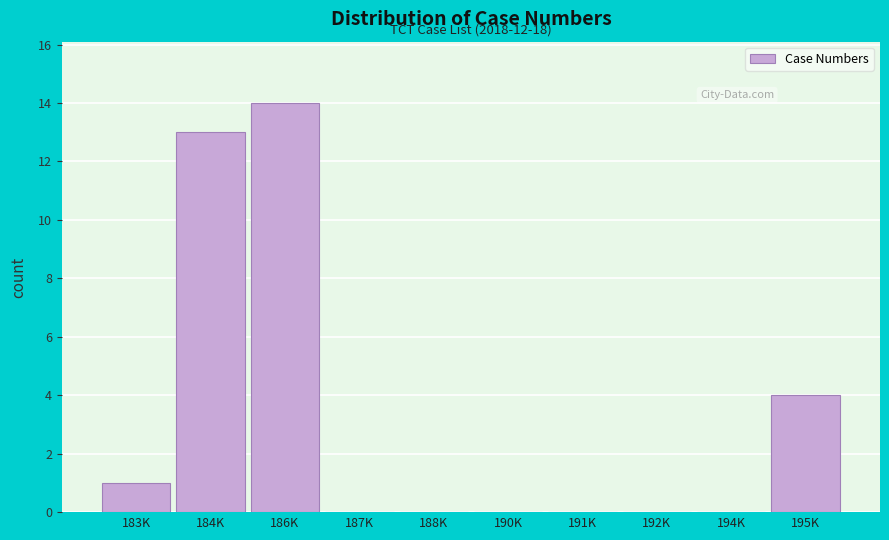

Reading left to right, transcribe all the data shown in this chart.

183K=1	184K=13	186K=14	187K=0	188K=0	190K=0	191K=0	192K=0	194K=0	195K=4